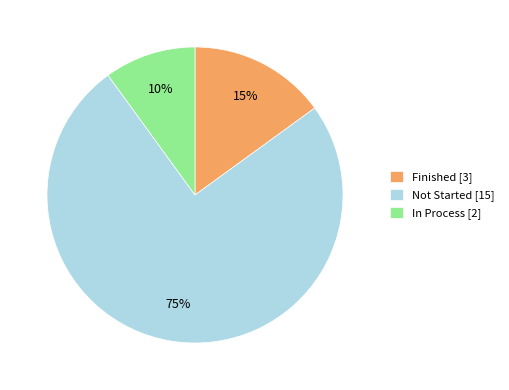

To the nearest percent, what is the difference between the largest and smallest slice percentages?

65%